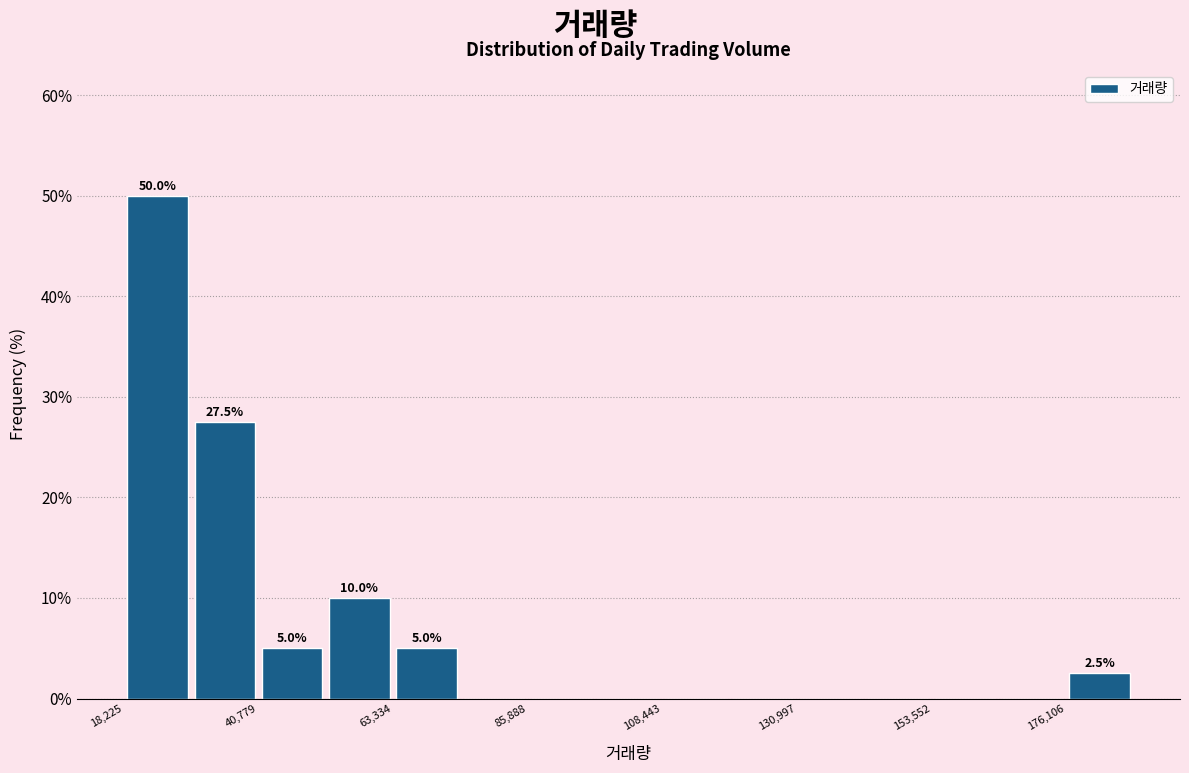

Read against the x-axis, roughly where is the centre of the tallest bar?

25000